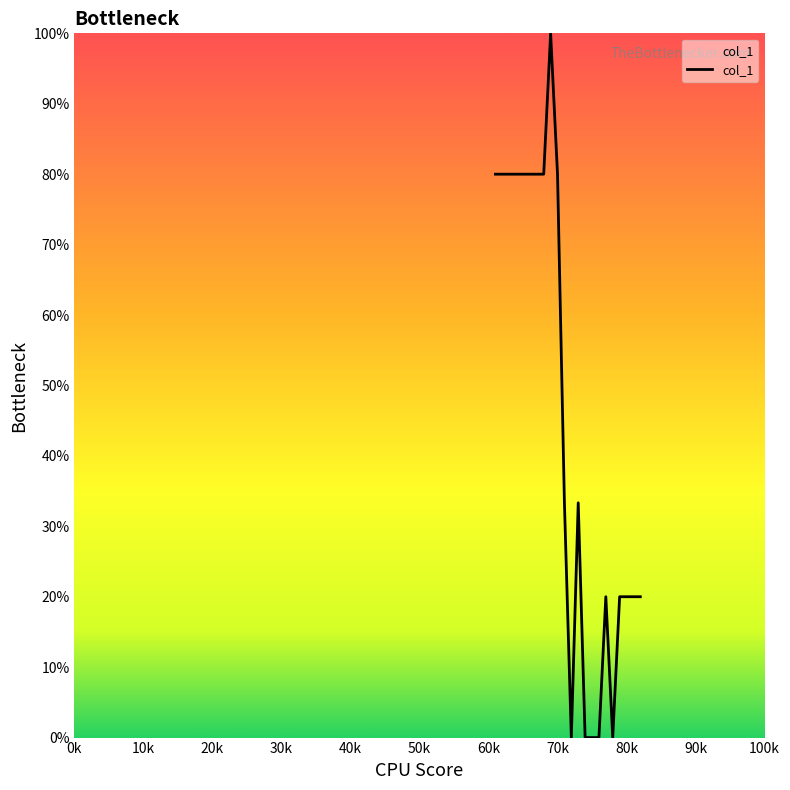

What is the difference between the second highest and second lowest values?

80.0